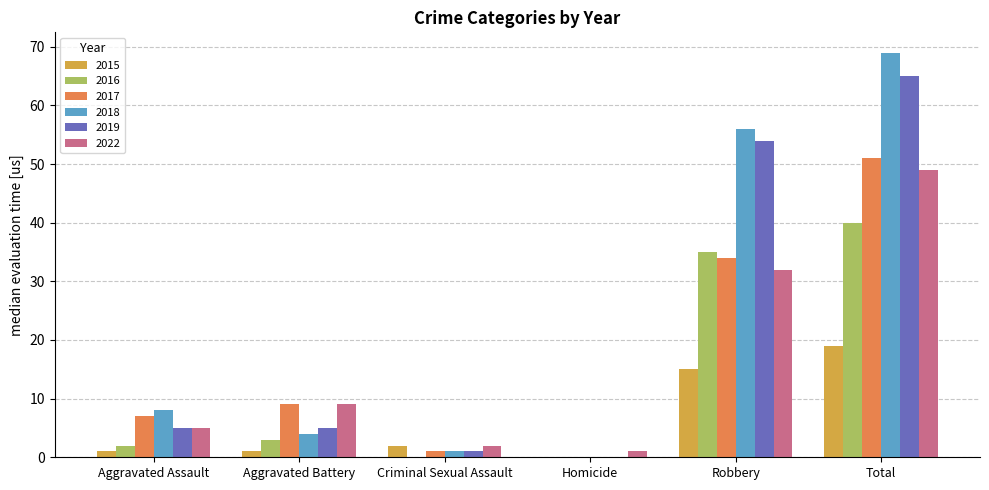

How many distinct data groups are displayed?

6